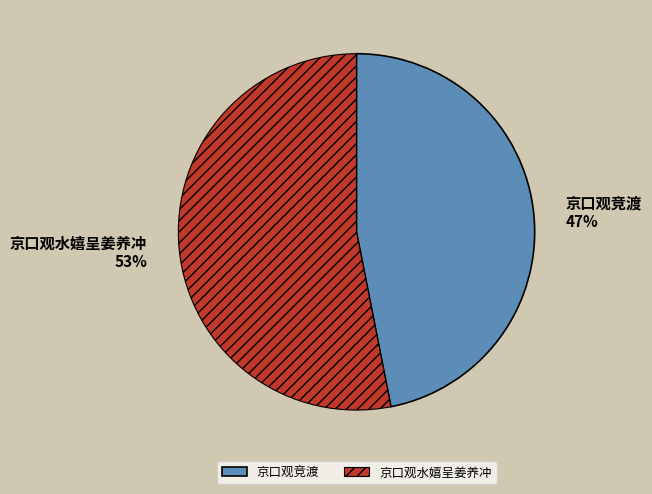

True or false: 京口观竞渡 accounts for 58% of the total.

False